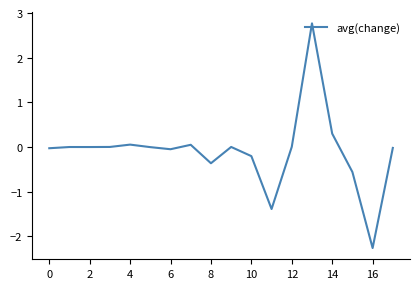

What is the smallest value displayed?

-2.3